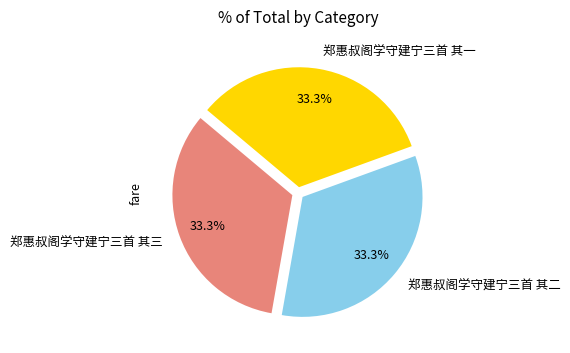

Is it true that 郑惠叔阁学守建宁三首 其二 is 33% of the pie?

True